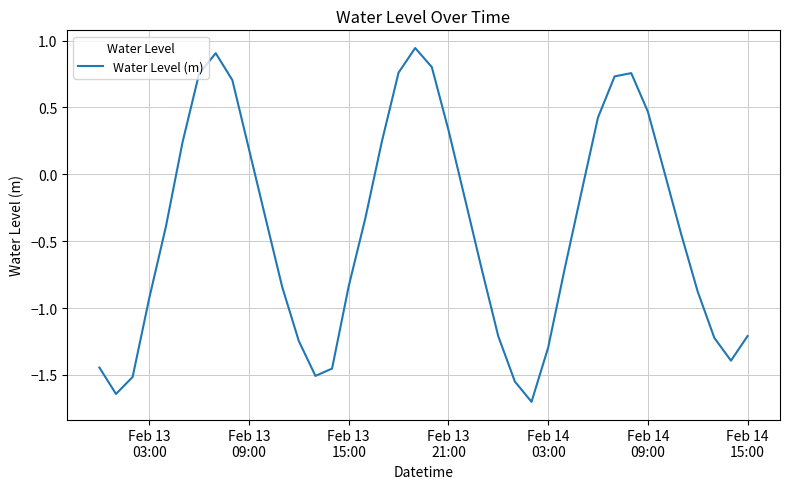

What is the difference between the second highest and second lowest values?

2.5